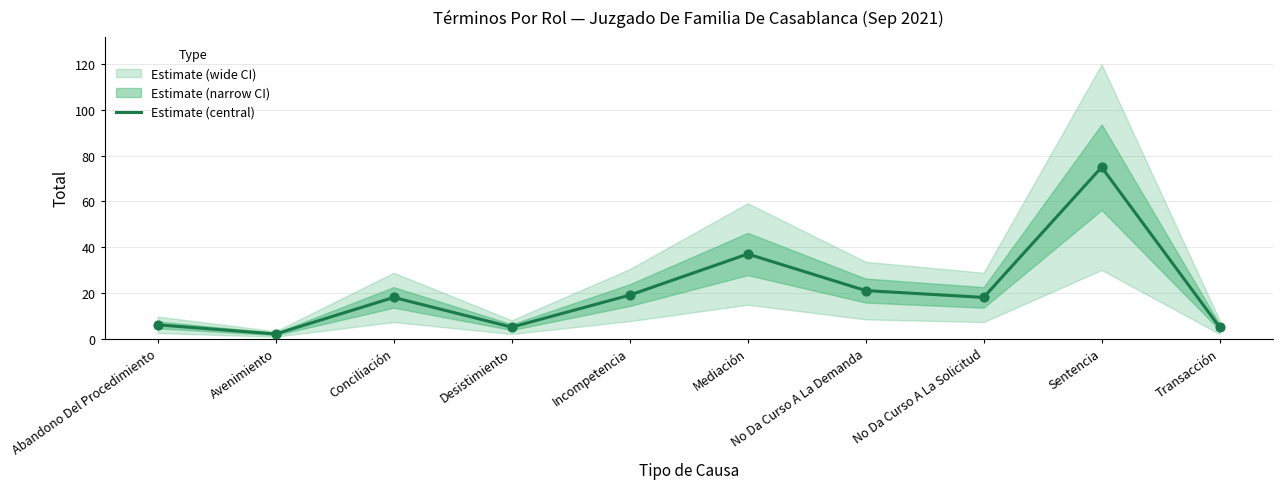

Which has a higher value, No Da Curso A La Demanda or Desistimiento?

No Da Curso A La Demanda